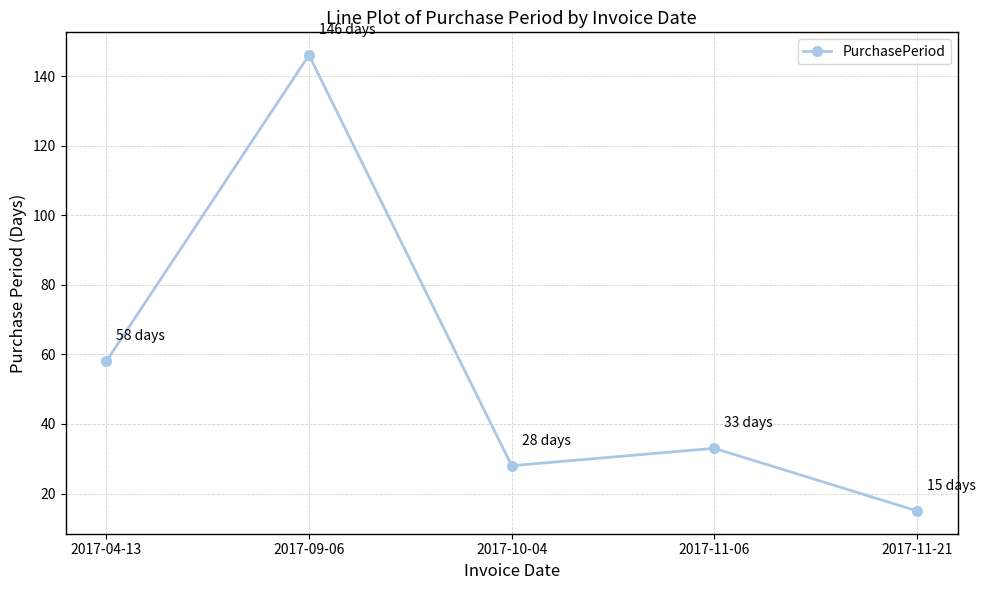

Approximately how many times larger is the value at 2017-10-04 compared to 2017-04-13?

0.5